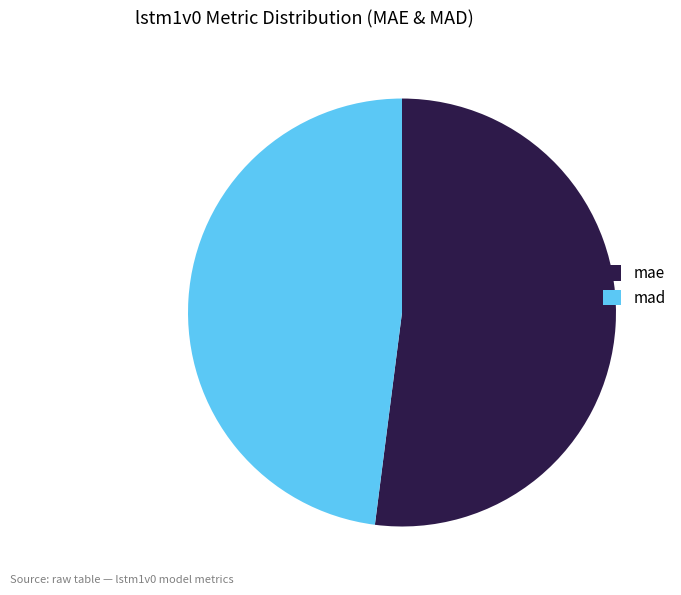

Which slice represents more than half of the pie?

mae